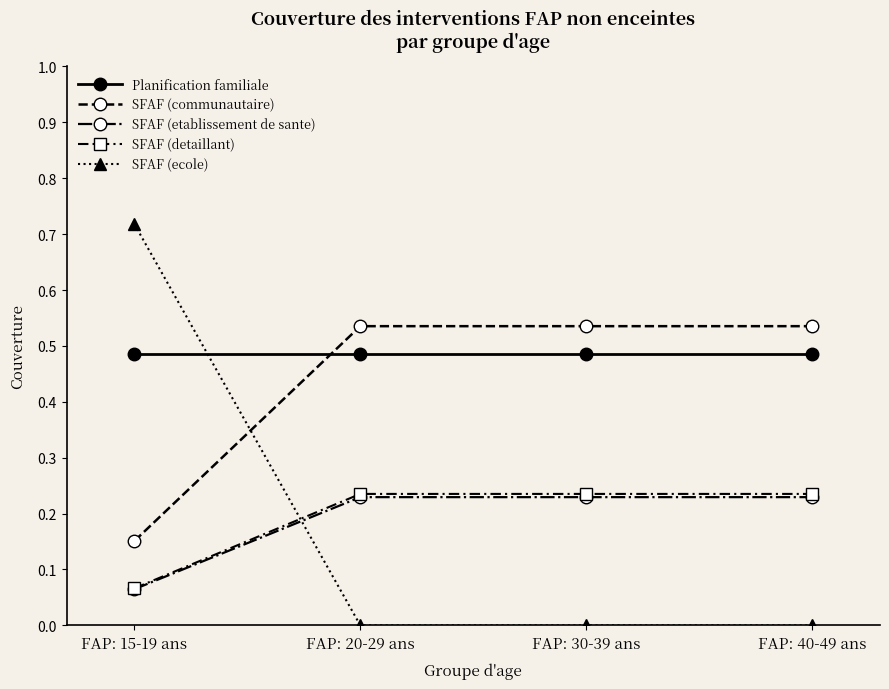

At which category does the chart reach its peak across all series?

FAP: 15-19 ans